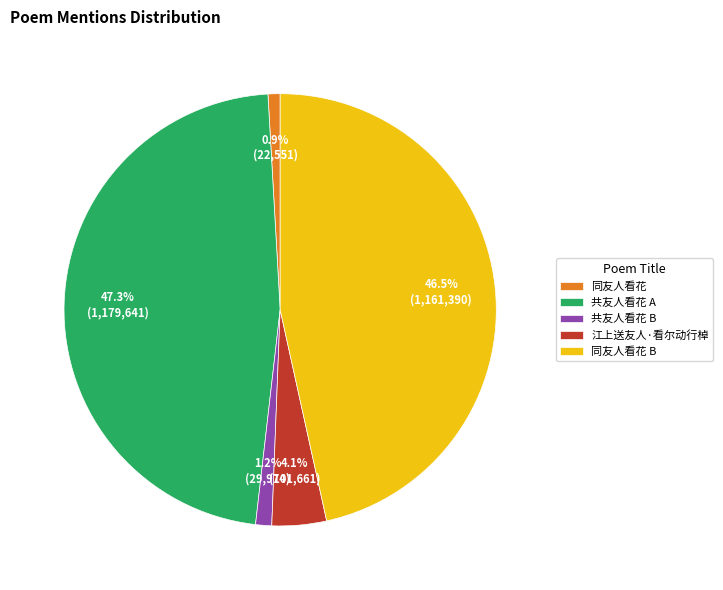

Is there a majority slice in this chart?

No